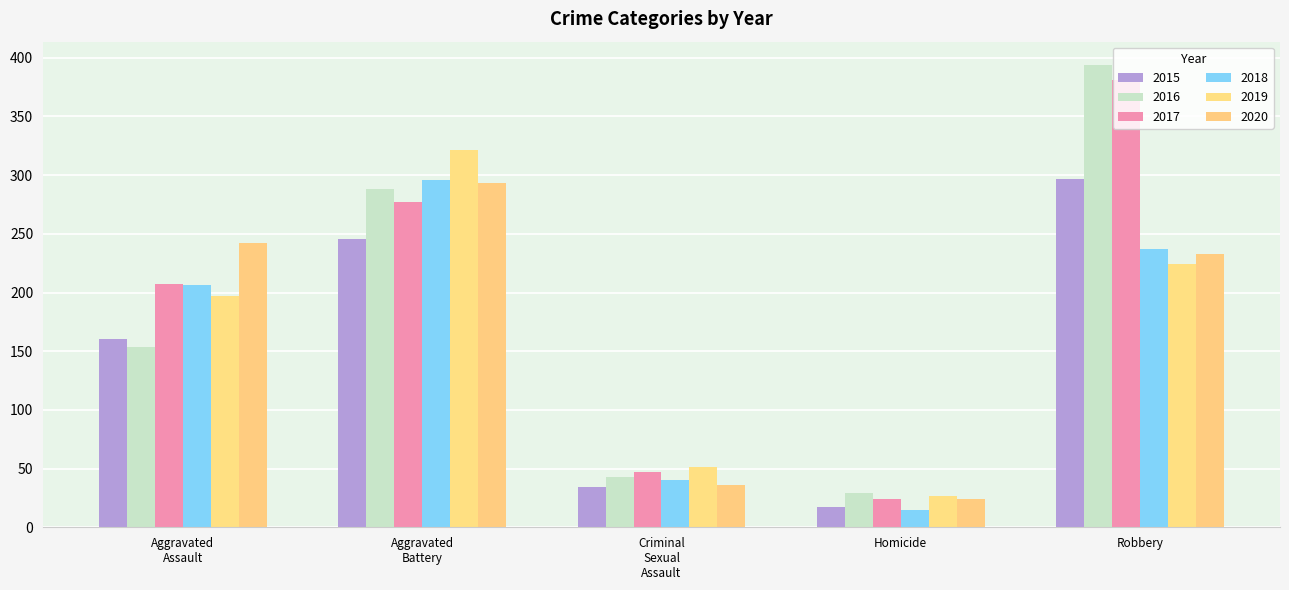

Is it true that 2018 equals 15 at Homicide?

True